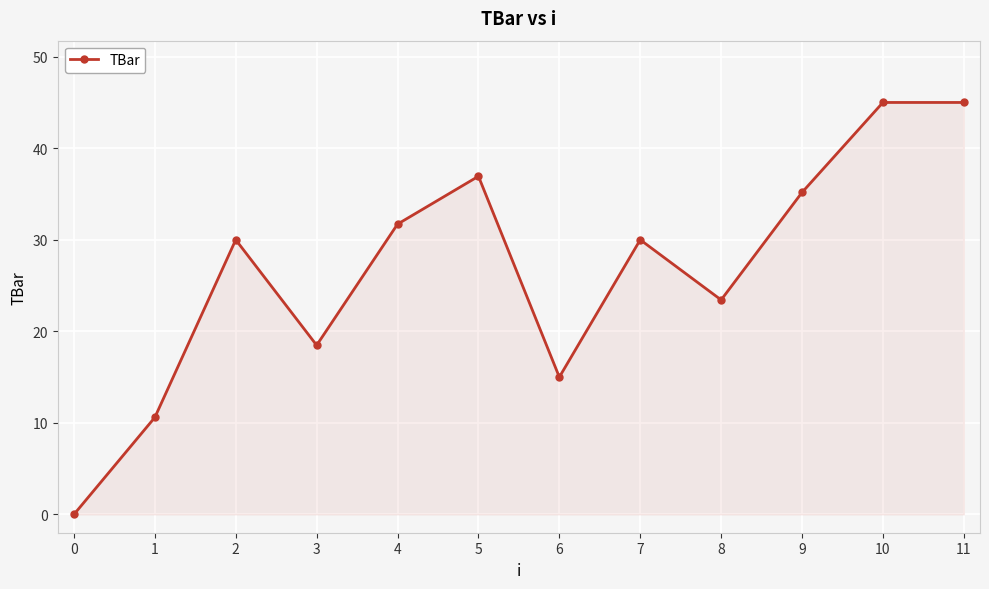

How many series are shown in this chart?

1